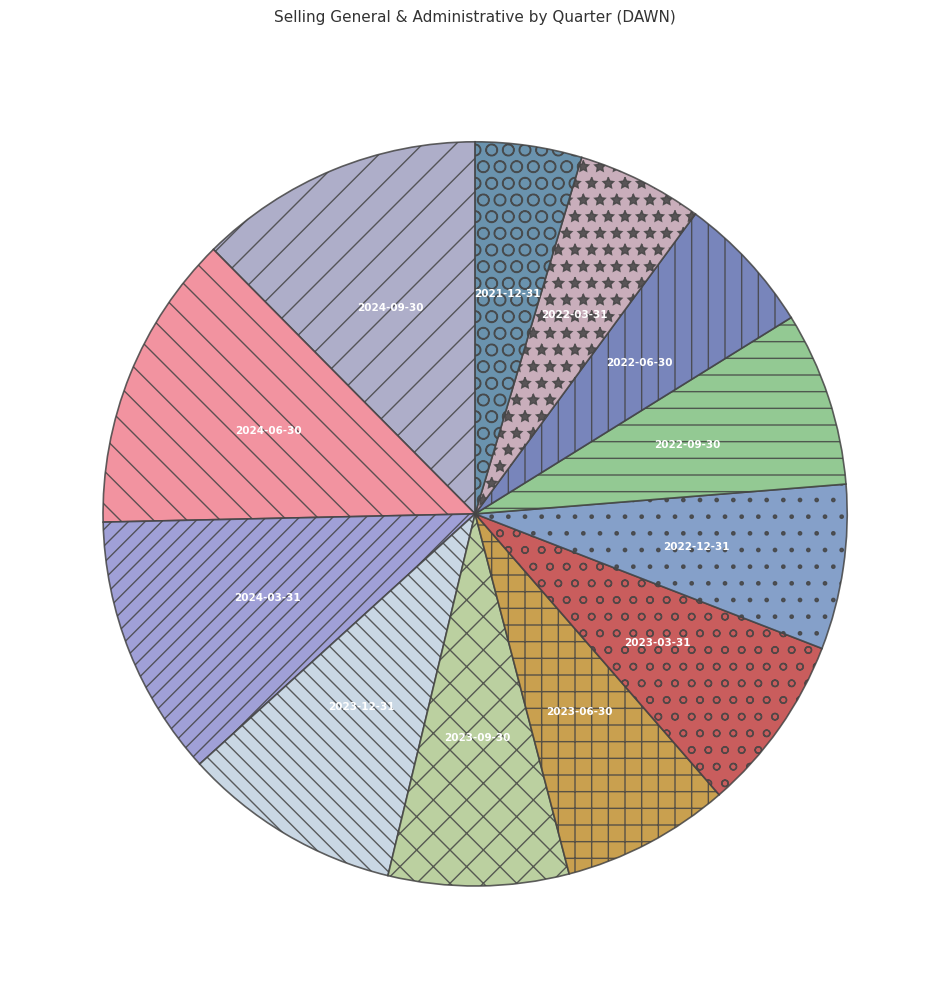

True or false: 2024-06-30 accounts for 13% of the total.

True